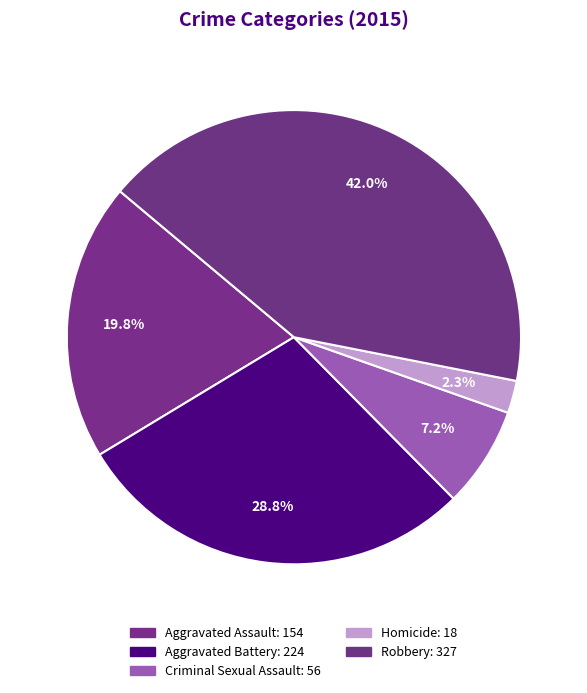

What is the ratio of the value at Robbery to the value at Homicide?

18.2